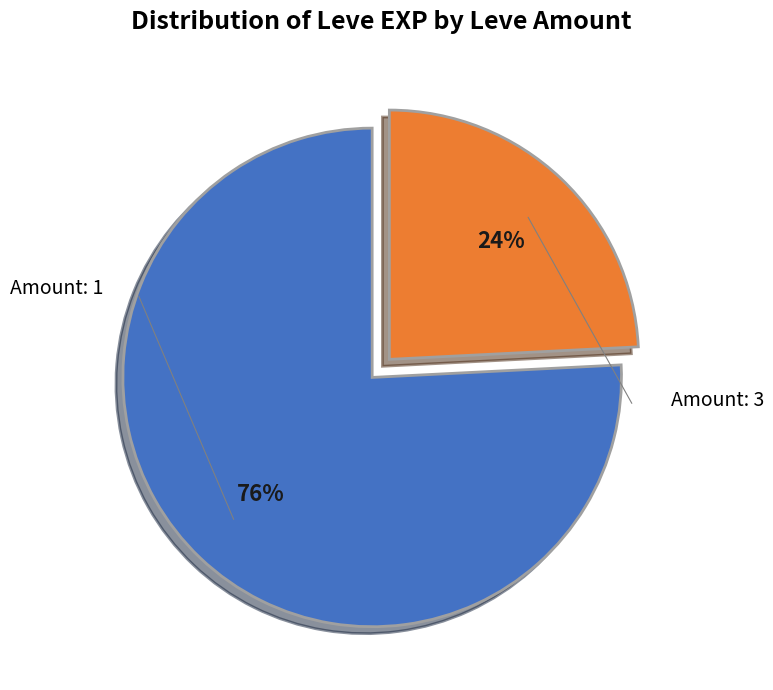

To the nearest percent, what is the difference between the largest and smallest slice percentages?

52%